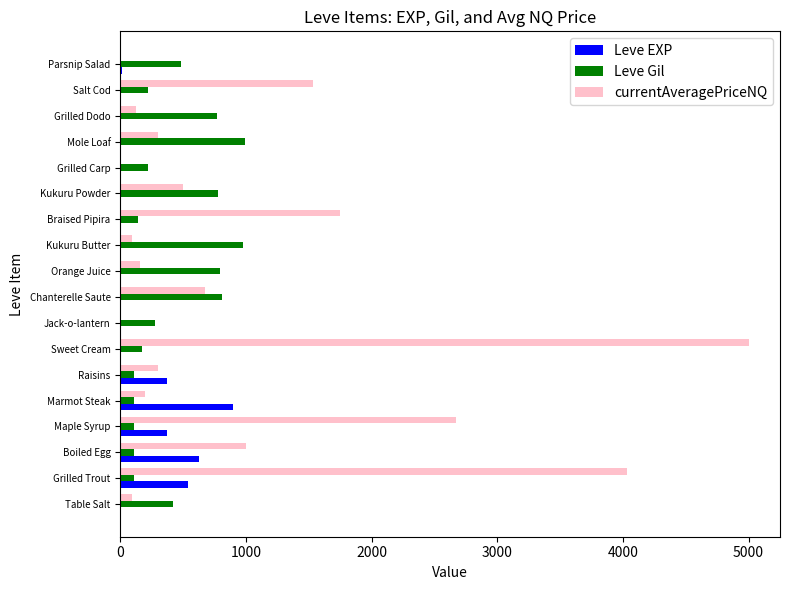

What is the total value across all series at Boiled Egg?

1742